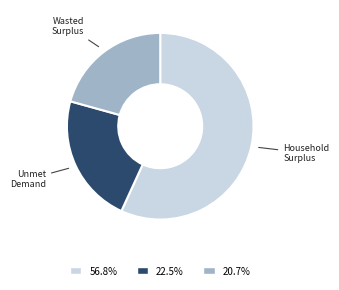

Is there a majority slice in this chart?

Yes